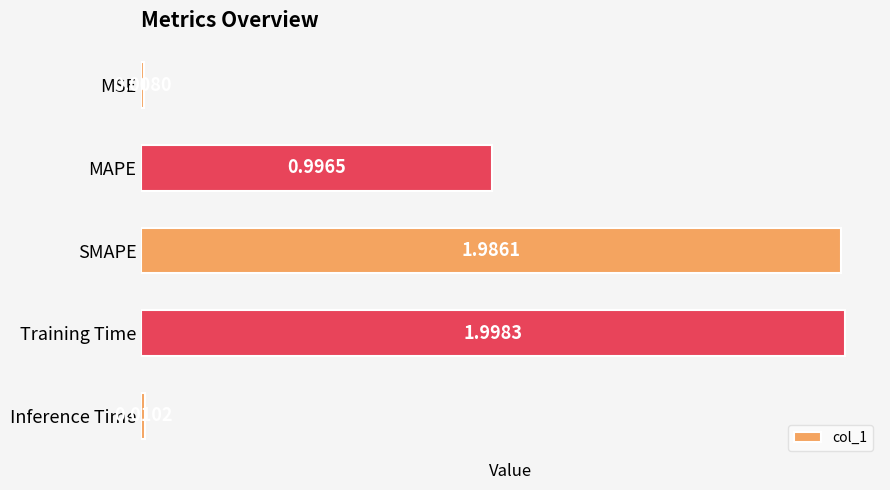

What is the change in value from MSE to MAPE?

+1.0